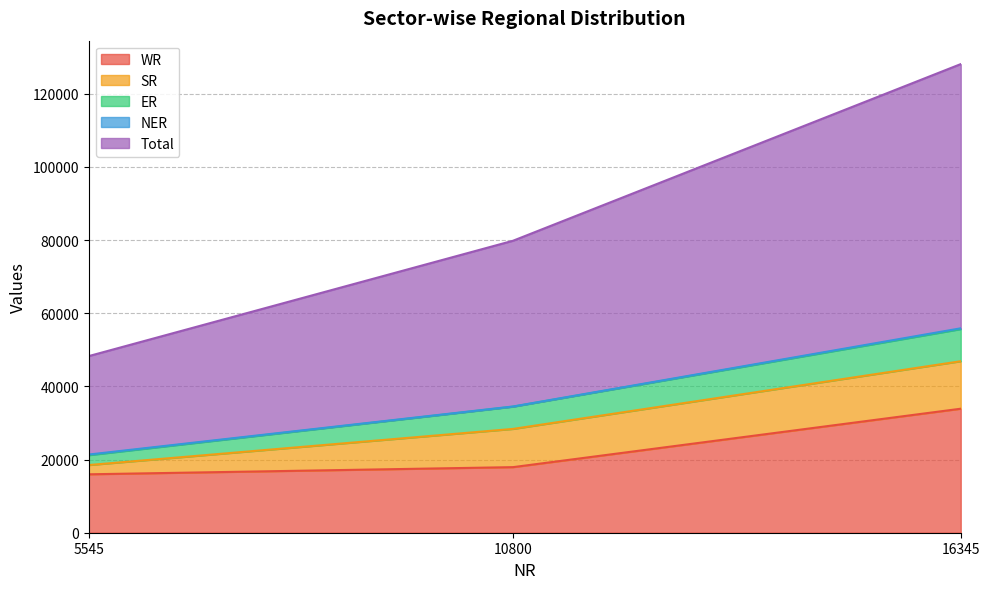

Does the chart display data point markers on the line(s)?

No